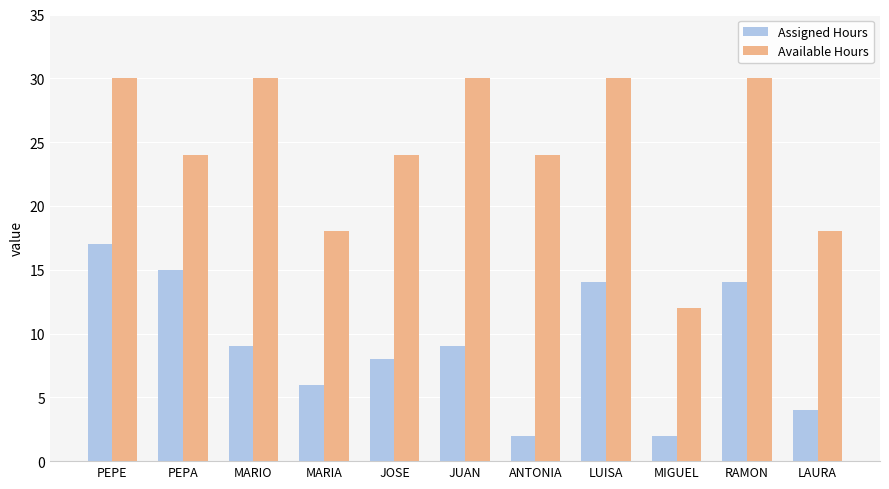

Rank the series by their average value, from highest to lowest.

Available Hours, Assigned Hours